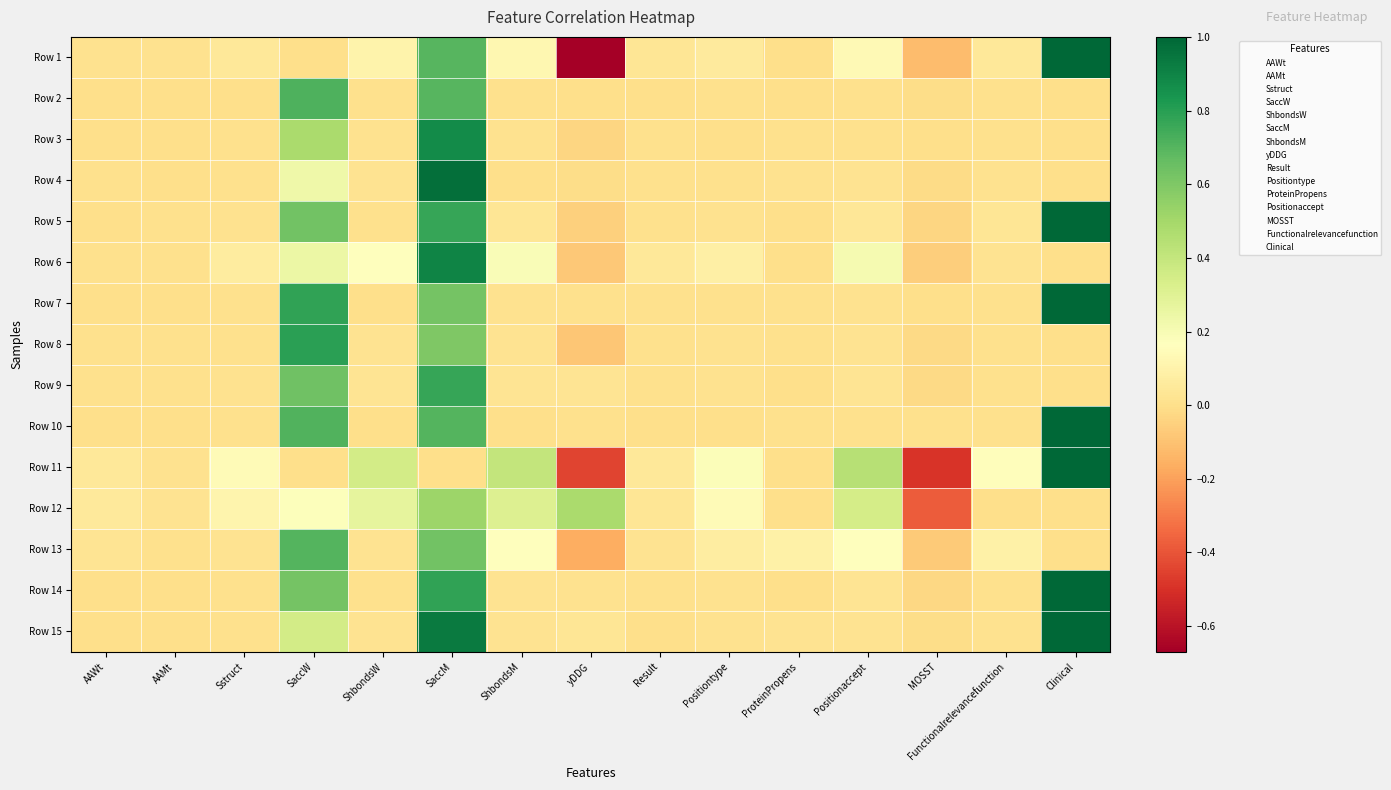

Reading right to left, extract all data points from this chart.

Row 1: Clinical=1.0	Functionalrelevancefunction=0.0	MOSST=-0.1	Positionaccept=0.1	ProteinPropens=0.0	Positiontype=0.1	Result=0.0	yDDG=-0.7	ShbondsM=0.1	SaccM=0.7	ShbondsW=0.1	SaccW=0.0	Sstruct=0.0	AAMt=0.0	AAWt=0.0
Row 2: Clinical=0.0	Functionalrelevancefunction=0.0	MOSST=-0.0	Positionaccept=0.0	ProteinPropens=0.0	Positiontype=0.0	Result=0.0	yDDG=-0.0	ShbondsM=0.0	SaccM=0.7	ShbondsW=0.0	SaccW=0.7	Sstruct=0.0	AAMt=0.0	AAWt=0.0
Row 3: Clinical=0.0	Functionalrelevancefunction=0.0	MOSST=-0.0	Positionaccept=0.0	ProteinPropens=0.0	Positiontype=0.0	Result=0.0	yDDG=-0.0	ShbondsM=0.0	SaccM=0.9	ShbondsW=0.0	SaccW=0.5	Sstruct=0.0	AAMt=0.0	AAWt=0.0
Row 4: Clinical=0.0	Functionalrelevancefunction=0.0	MOSST=-0.0	Positionaccept=0.0	ProteinPropens=0.0	Positiontype=0.0	Result=0.0	yDDG=-0.0	ShbondsM=0.0	SaccM=1.0	ShbondsW=0.0	SaccW=0.2	Sstruct=0.0	AAMt=0.0	AAWt=0.0
Row 5: Clinical=1.0	Functionalrelevancefunction=0.0	MOSST=-0.0	Positionaccept=0.0	ProteinPropens=0.0	Positiontype=0.0	Result=0.0	yDDG=-0.1	ShbondsM=0.0	SaccM=0.8	ShbondsW=0.0	SaccW=0.6	Sstruct=0.0	AAMt=0.0	AAWt=0.0
Row 6: Clinical=0.0	Functionalrelevancefunction=0.0	MOSST=-0.1	Positionaccept=0.2	ProteinPropens=0.0	Positiontype=0.1	Result=0.0	yDDG=-0.1	ShbondsM=0.2	SaccM=0.9	ShbondsW=0.2	SaccW=0.2	Sstruct=0.1	AAMt=0.0	AAWt=0.0
Row 7: Clinical=1.0	Functionalrelevancefunction=0.0	MOSST=-0.0	Positionaccept=0.0	ProteinPropens=0.0	Positiontype=0.0	Result=0.0	yDDG=0.0	ShbondsM=0.0	SaccM=0.6	ShbondsW=0.0	SaccW=0.8	Sstruct=0.0	AAMt=0.0	AAWt=0.0
Row 8: Clinical=0.0	Functionalrelevancefunction=0.0	MOSST=-0.0	Positionaccept=0.0	ProteinPropens=0.0	Positiontype=0.0	Result=0.0	yDDG=-0.1	ShbondsM=0.0	SaccM=0.6	ShbondsW=0.0	SaccW=0.8	Sstruct=0.0	AAMt=0.0	AAWt=0.0
Row 9: Clinical=0.0	Functionalrelevancefunction=0.0	MOSST=-0.0	Positionaccept=0.0	ProteinPropens=0.0	Positiontype=0.0	Result=0.0	yDDG=0.0	ShbondsM=0.0	SaccM=0.8	ShbondsW=0.0	SaccW=0.6	Sstruct=0.0	AAMt=0.0	AAWt=0.0
Row 10: Clinical=1.0	Functionalrelevancefunction=0.0	MOSST=0.0	Positionaccept=0.0	ProteinPropens=0.0	Positiontype=0.0	Result=0.0	yDDG=0.0	ShbondsM=0.0	SaccM=0.7	ShbondsW=0.0	SaccW=0.7	Sstruct=0.0	AAMt=0.0	AAWt=0.0
Row 11: Clinical=1.0	Functionalrelevancefunction=0.2	MOSST=-0.5	Positionaccept=0.4	ProteinPropens=0.0	Positiontype=0.2	Result=0.0	yDDG=-0.4	ShbondsM=0.4	SaccM=0.0	ShbondsW=0.3	SaccW=0.0	Sstruct=0.1	AAMt=0.0	AAWt=0.0
Row 12: Clinical=0.0	Functionalrelevancefunction=0.0	MOSST=-0.4	Positionaccept=0.3	ProteinPropens=0.0	Positiontype=0.1	Result=0.0	yDDG=0.5	ShbondsM=0.3	SaccM=0.5	ShbondsW=0.3	SaccW=0.2	Sstruct=0.1	AAMt=0.0	AAWt=0.1
Row 13: Clinical=0.0	Functionalrelevancefunction=0.1	MOSST=-0.1	Positionaccept=0.2	ProteinPropens=0.1	Positiontype=0.1	Result=0.0	yDDG=-0.2	ShbondsM=0.2	SaccM=0.6	ShbondsW=0.0	SaccW=0.7	Sstruct=0.0	AAMt=0.0	AAWt=0.0
Row 14: Clinical=1.0	Functionalrelevancefunction=0.0	MOSST=-0.0	Positionaccept=0.0	ProteinPropens=0.0	Positiontype=0.0	Result=0.0	yDDG=0.0	ShbondsM=0.0	SaccM=0.8	ShbondsW=0.0	SaccW=0.6	Sstruct=0.0	AAMt=0.0	AAWt=0.0
Row 15: Clinical=1.0	Functionalrelevancefunction=0.0	MOSST=-0.0	Positionaccept=0.0	ProteinPropens=0.0	Positiontype=0.0	Result=0.0	yDDG=0.0	ShbondsM=0.0	SaccM=0.9	ShbondsW=0.0	SaccW=0.4	Sstruct=0.0	AAMt=0.0	AAWt=0.0